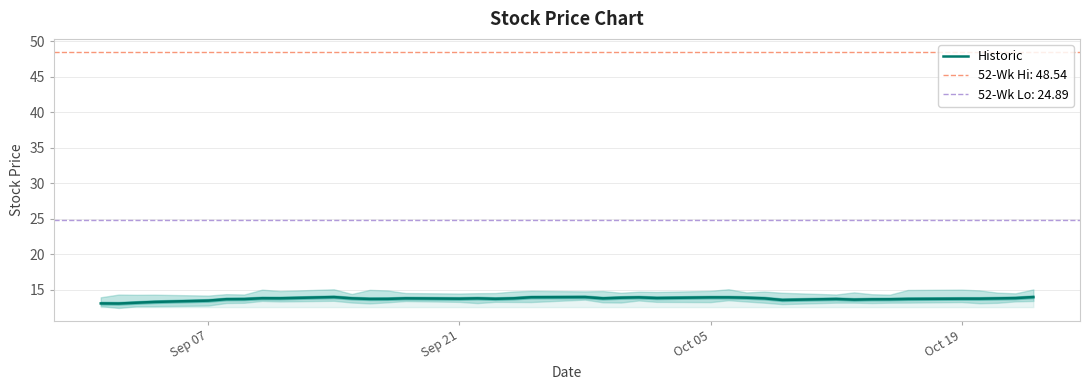

Does the chart display data point markers on the line(s)?

No